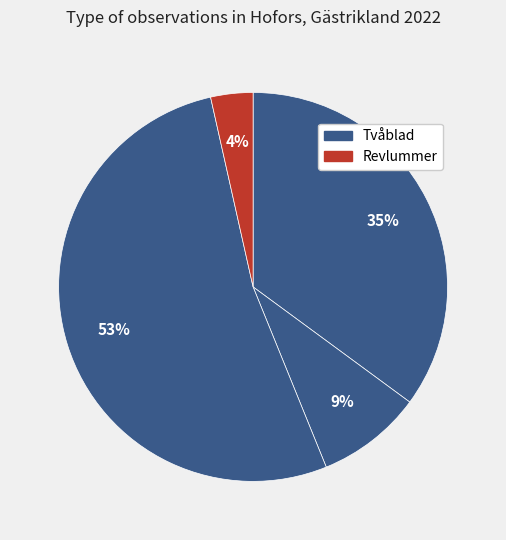

Count the number of slices in the pie.

4